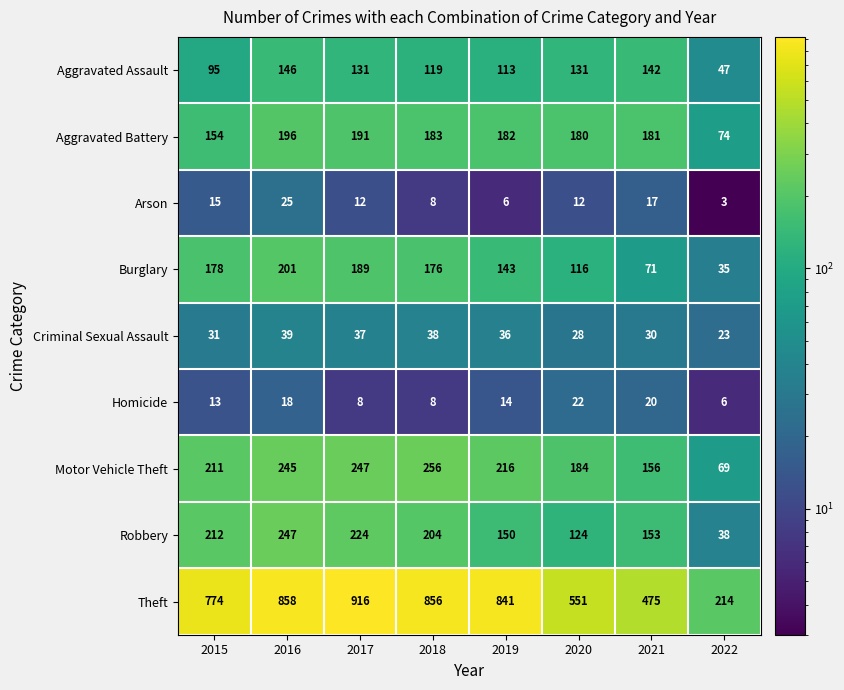

At which label is Motor Vehicle Theft closest to 162?

2021